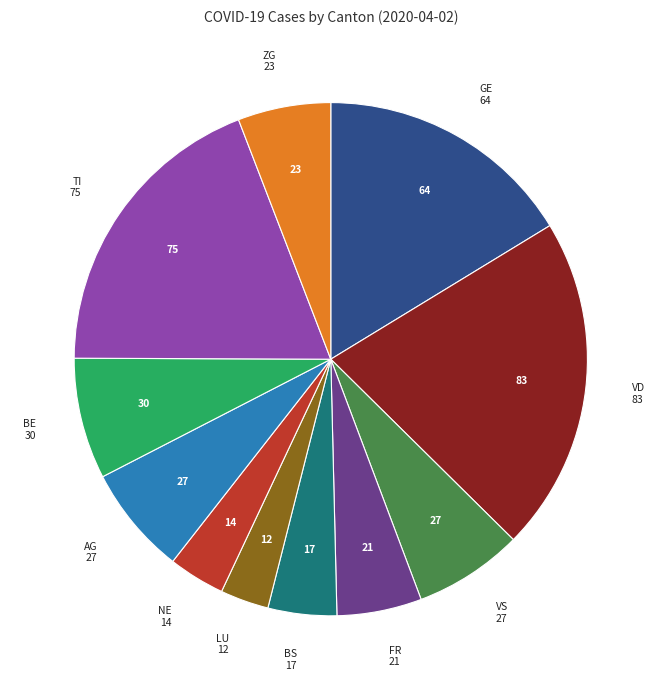

Is it true that LU is 3% of the pie?

True